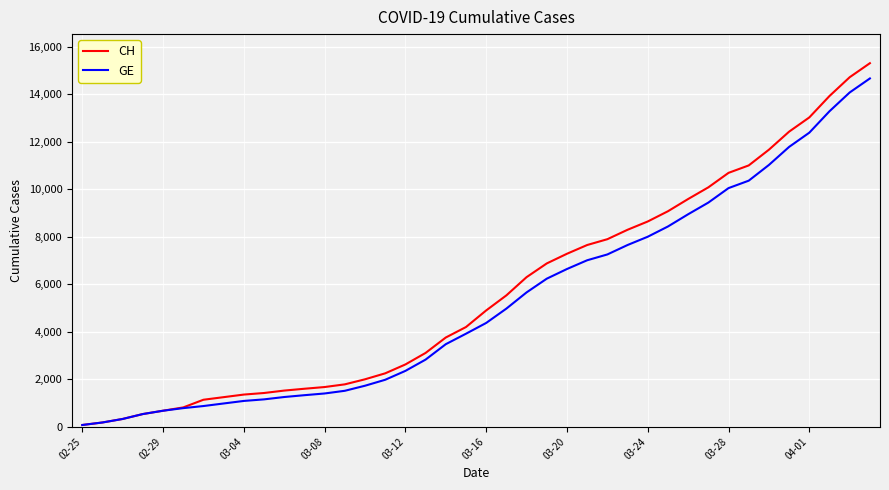

Which series has the widest spread of values?

CH